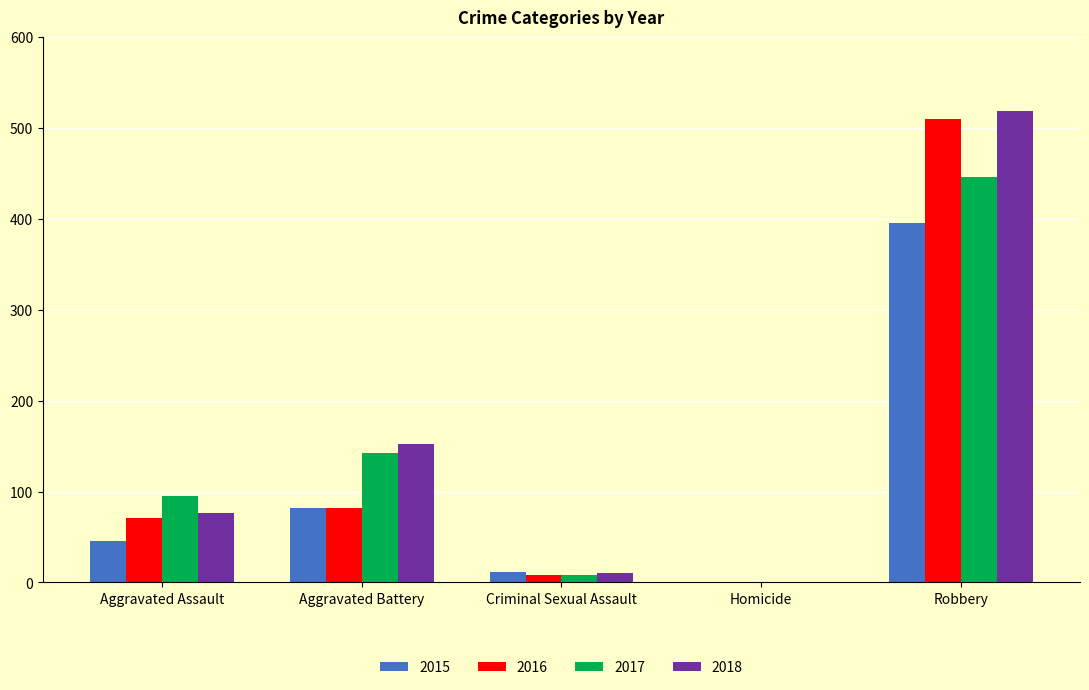

Is it true that 2015 equals -234 at Homicide?

False